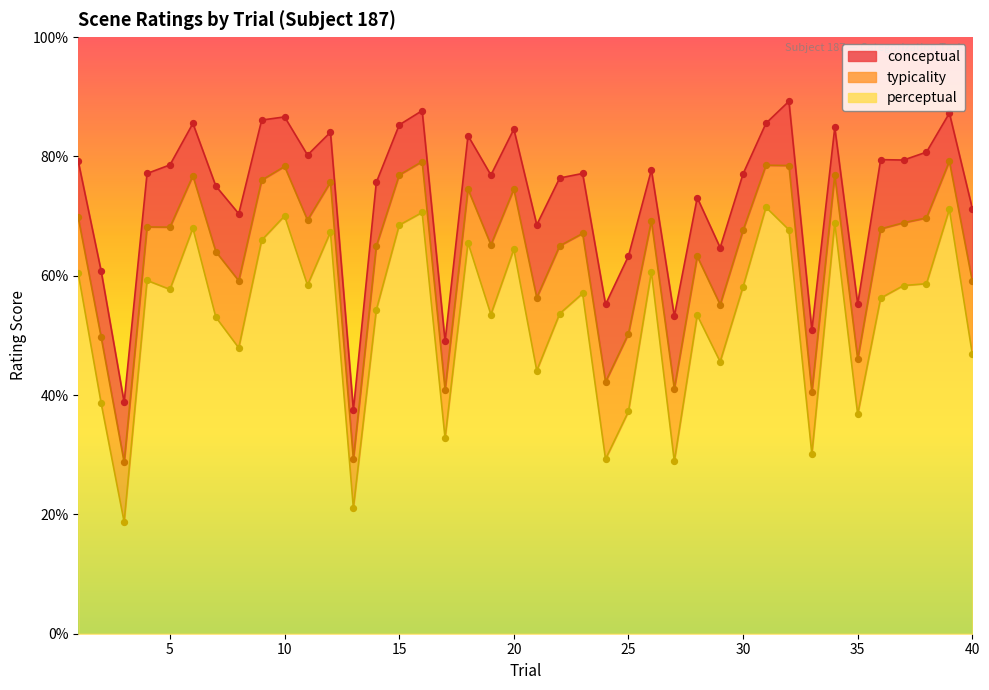

What is the total value across all series at 37?

206.6